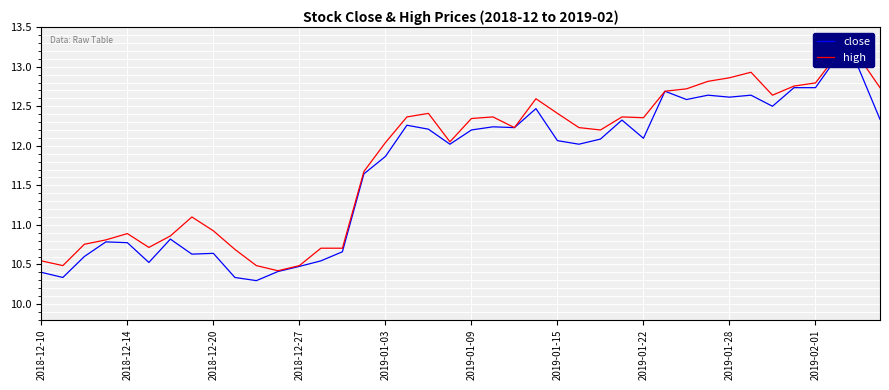

Rank the series by their average value, from highest to lowest.

high, close